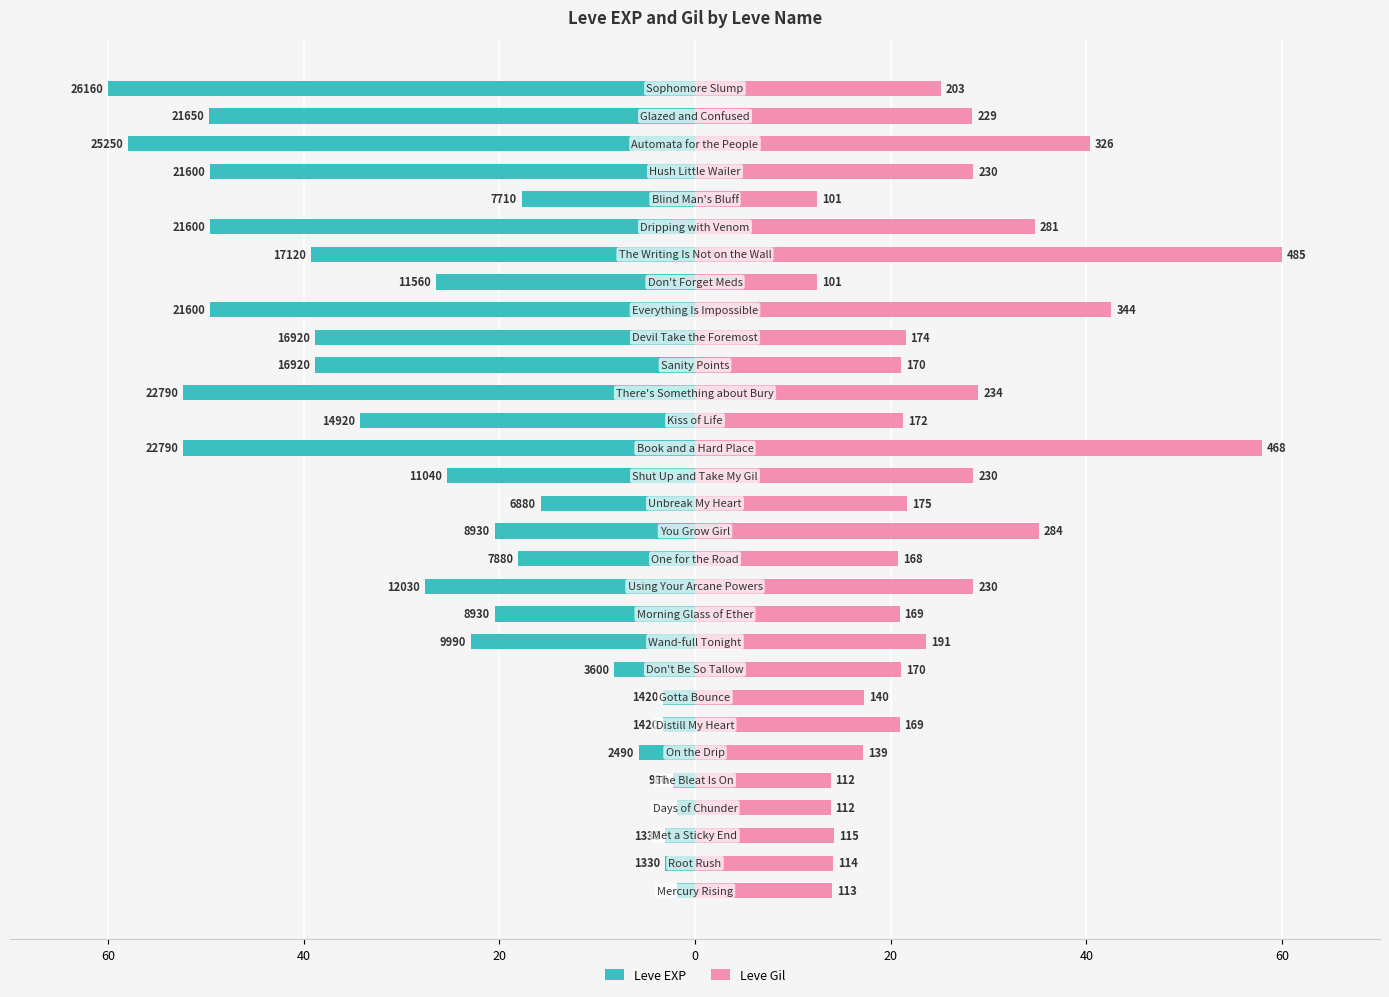

True or false: Leve EXP has a value of -1.1 at 60.

False